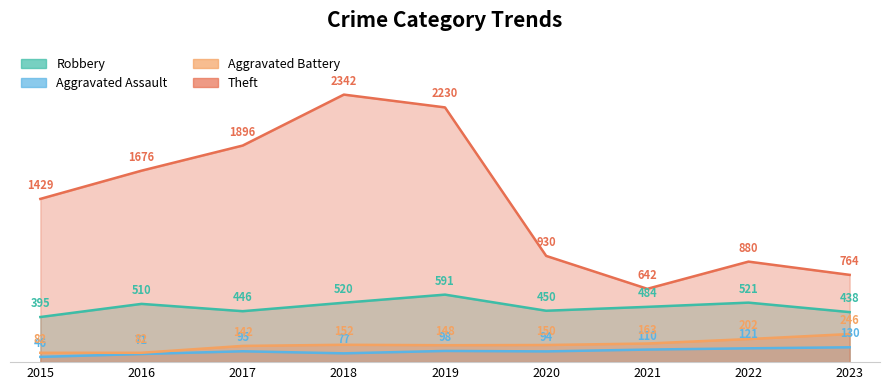

At 2021, list the series in order from largest to smallest.

Theft, Robbery, Aggravated Battery, Aggravated Assault